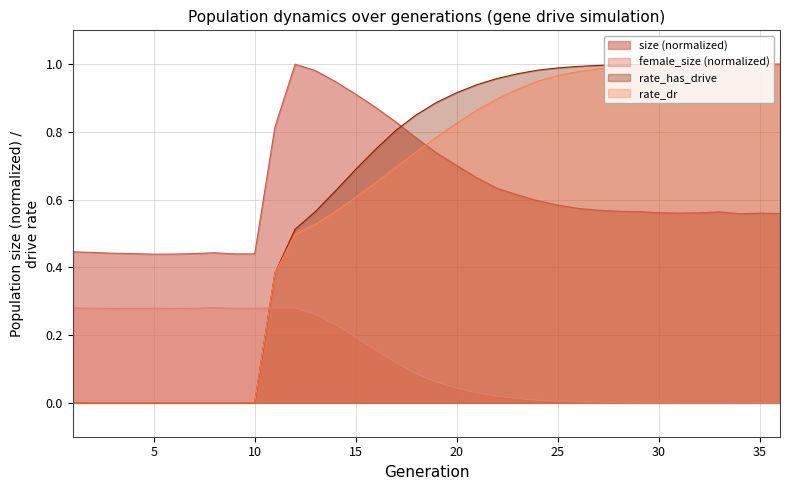

Which has a higher value, 36 or 22?

22